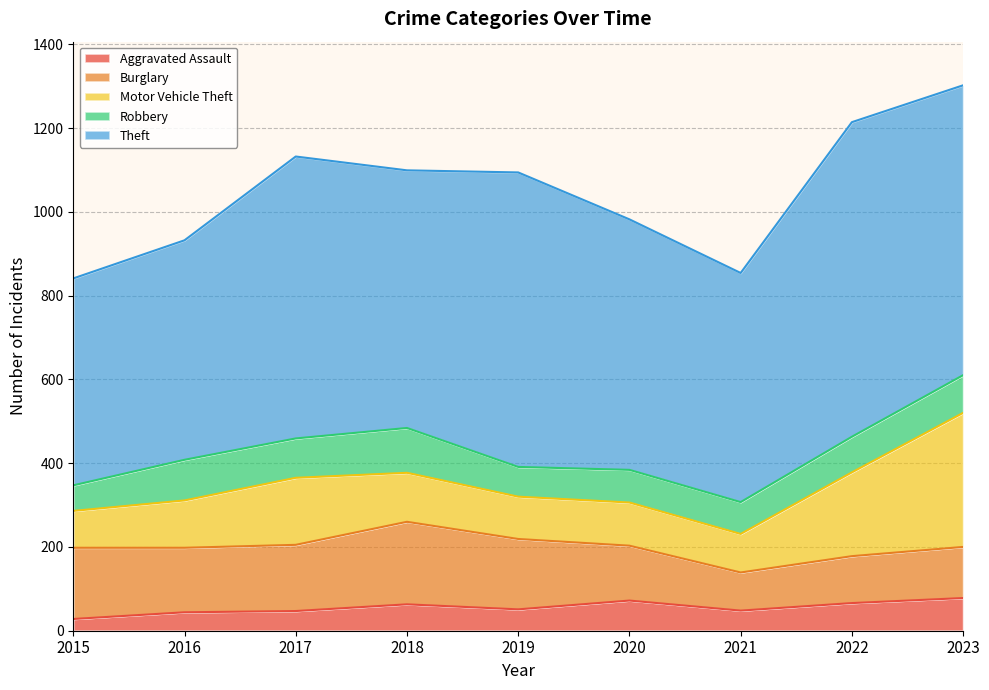

Which category has the lowest value in the Theft series?

2015